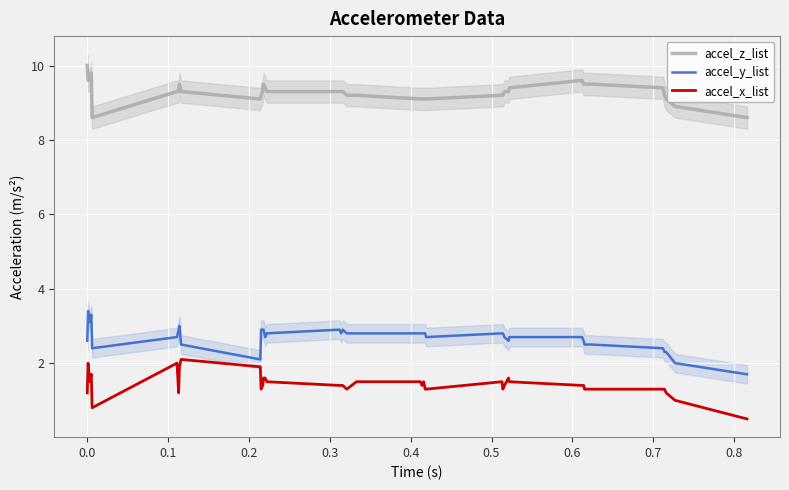

What is the average value of the accel_z_list series?

9.3